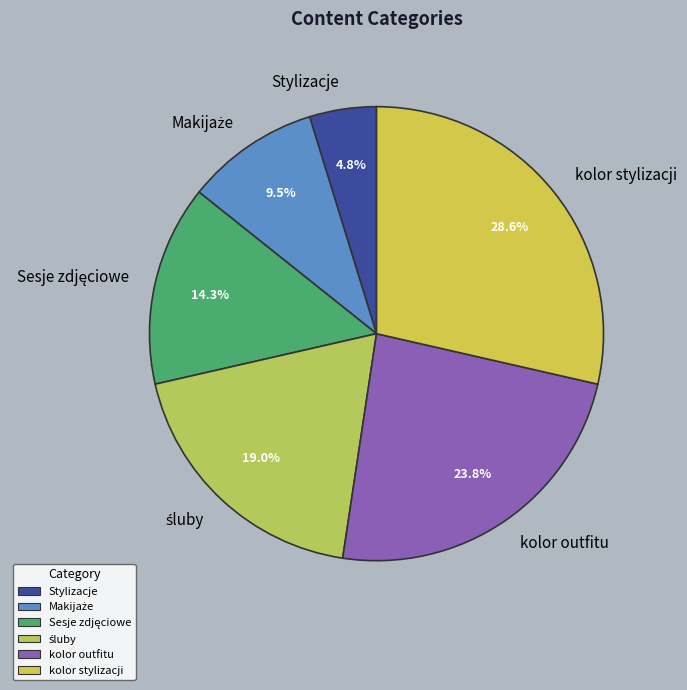

Which category has the smallest portion of the pie?

Stylizacje